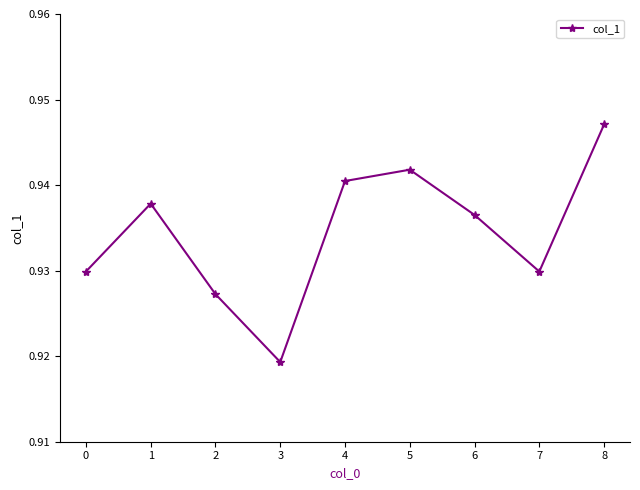

Is it true that the value at 7 is 0.3?

False